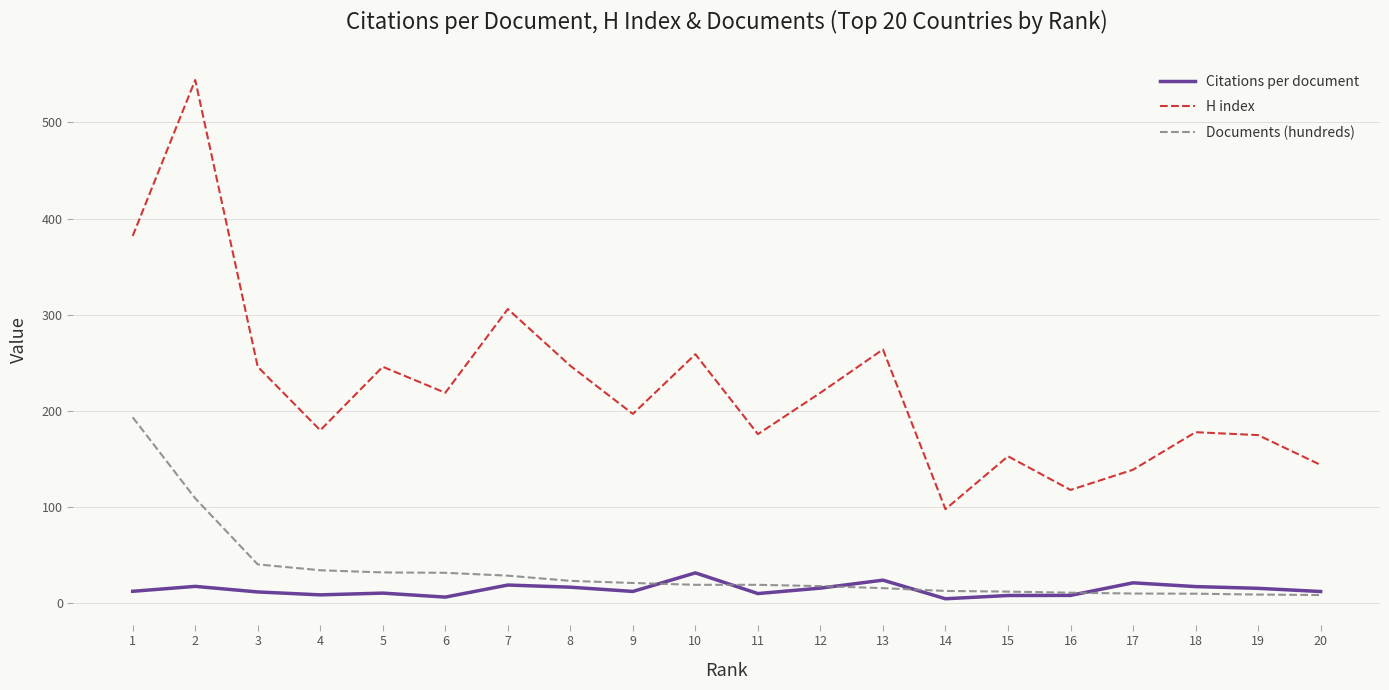

Which series changed the most between 12 and 17?

H index